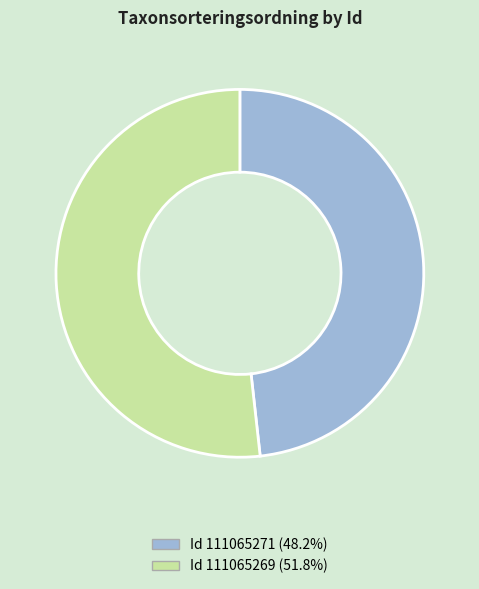

Is the sum of Id 111065271 (48.2%) and Id 111065269 (51.8%) greater than half?

Yes